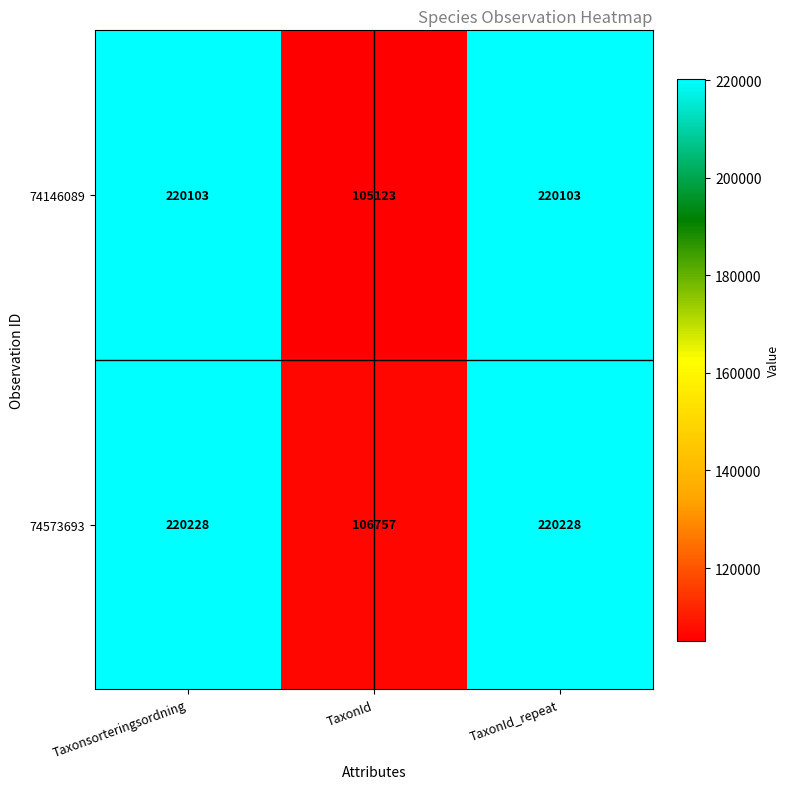

What is the highest value of the 74573693 series?

220228